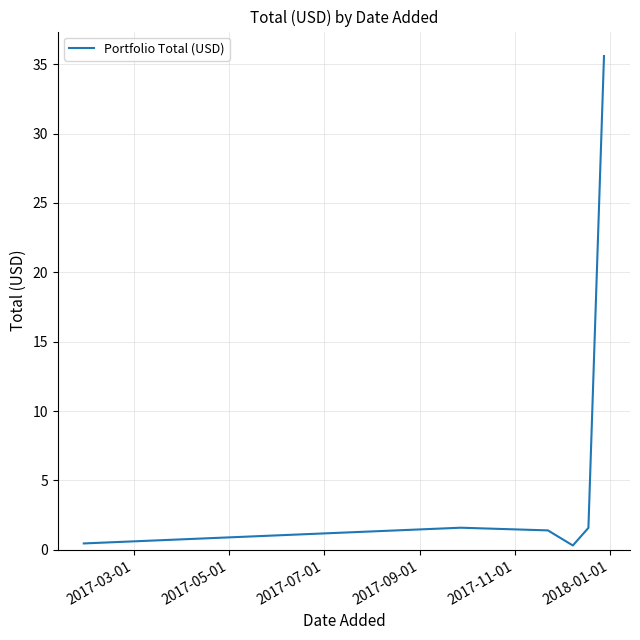

How many interior local valleys (lower than both neighbors) does the data have?

1